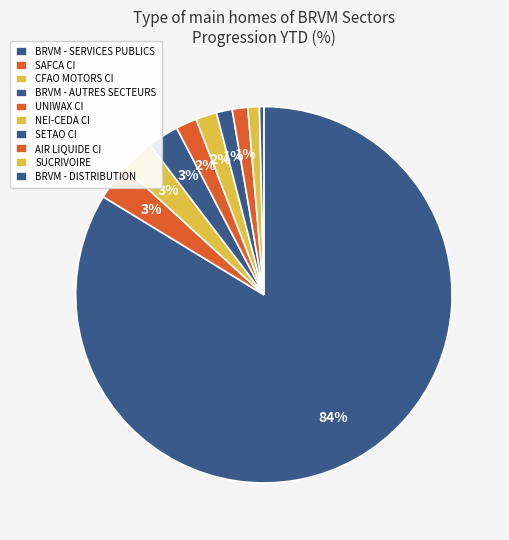

Count the number of slices in the pie.

10